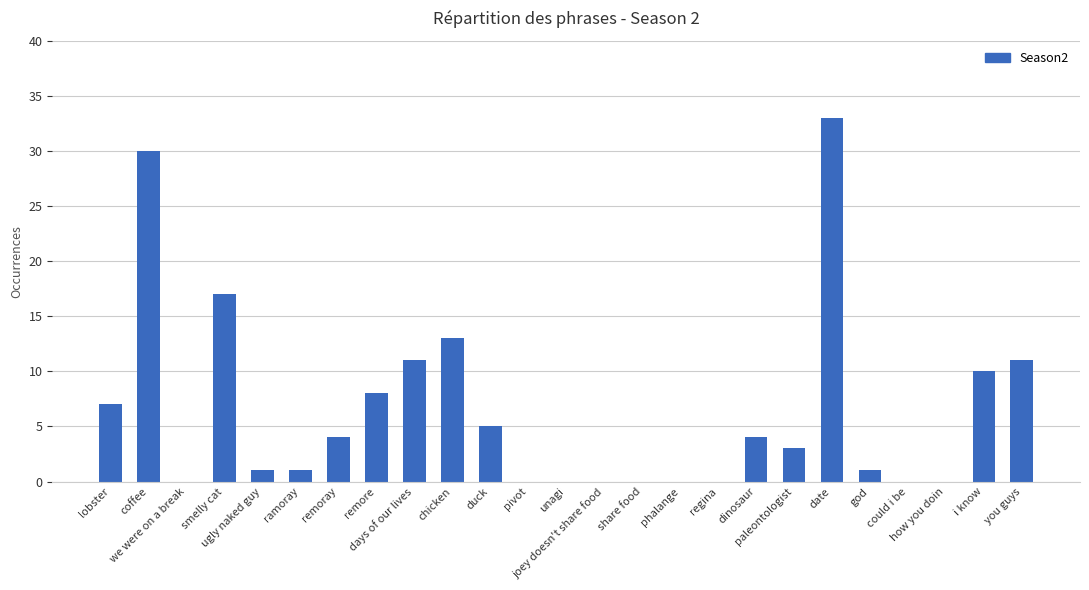

What is the change in value from we were on a break to paleontologist?

+3